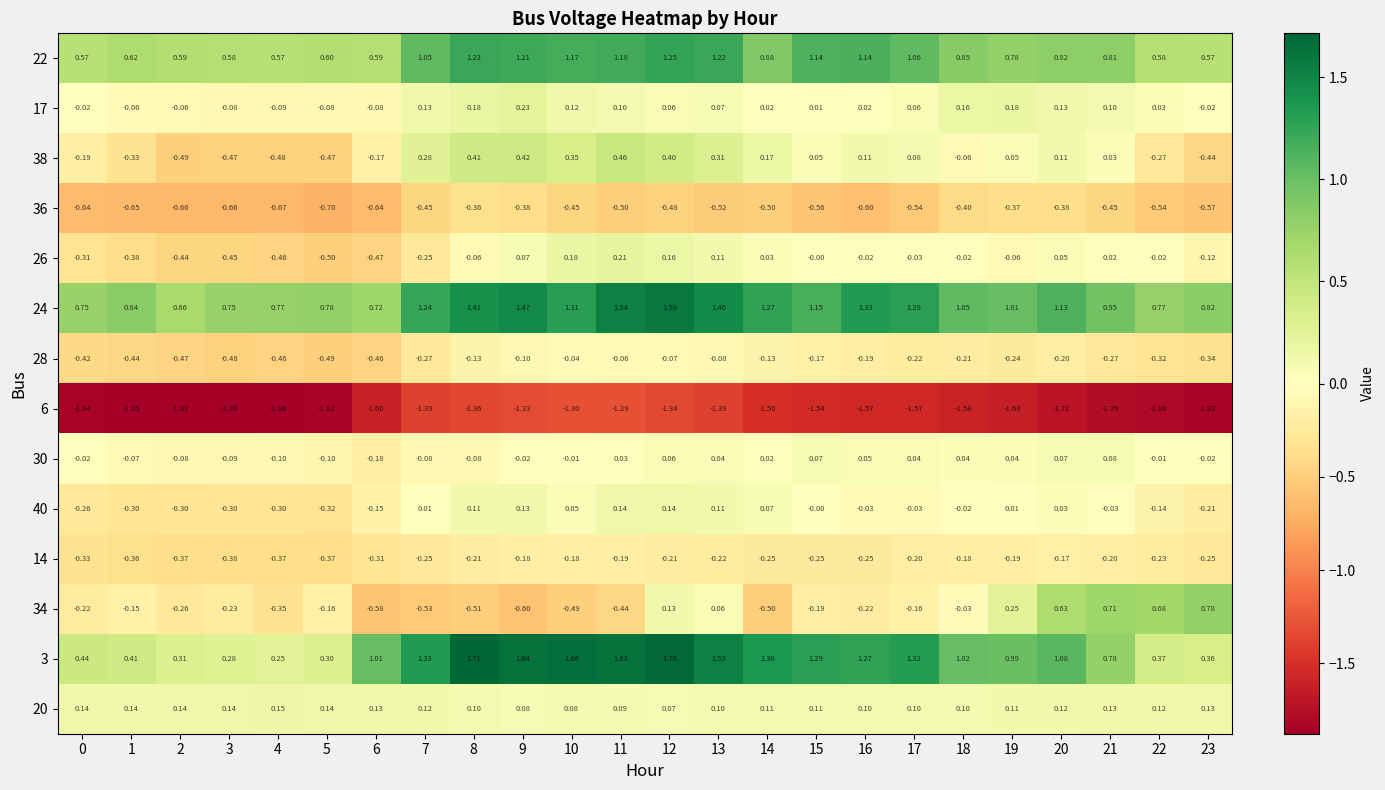

What is the greatest value displayed?

1.7